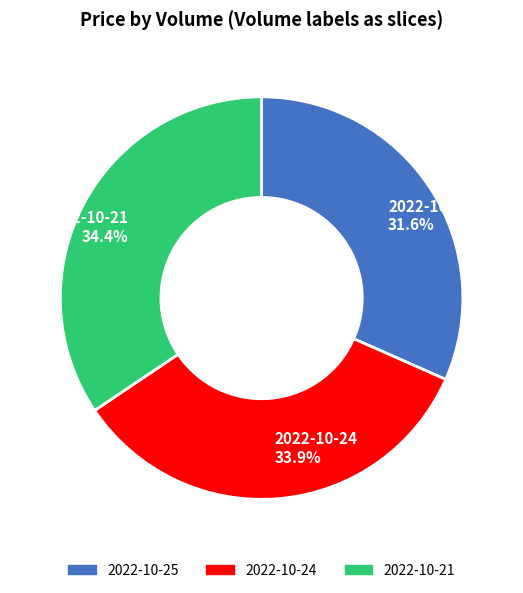

Approximately how many times larger is the value at 2022-10-21 compared to 2022-10-25?

1.1